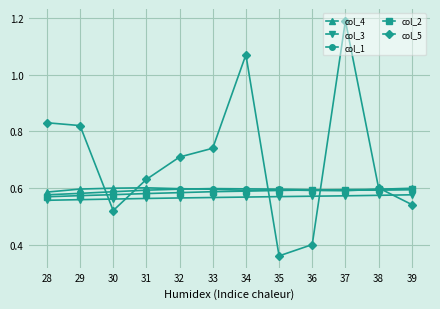

How many categories are shown in the chart?

12